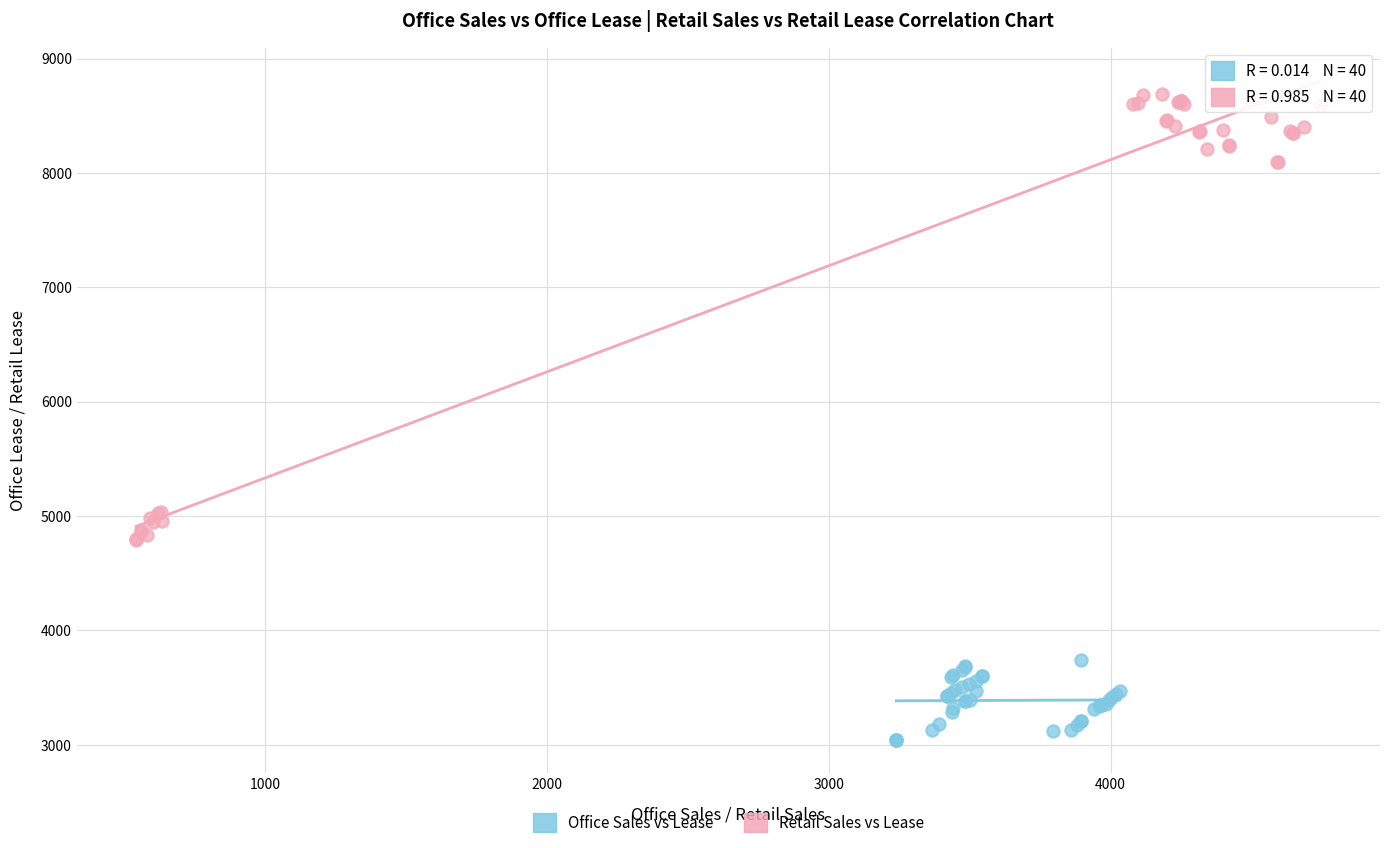

Which series reaches the minimum Y coordinate?

Office Sales vs Lease